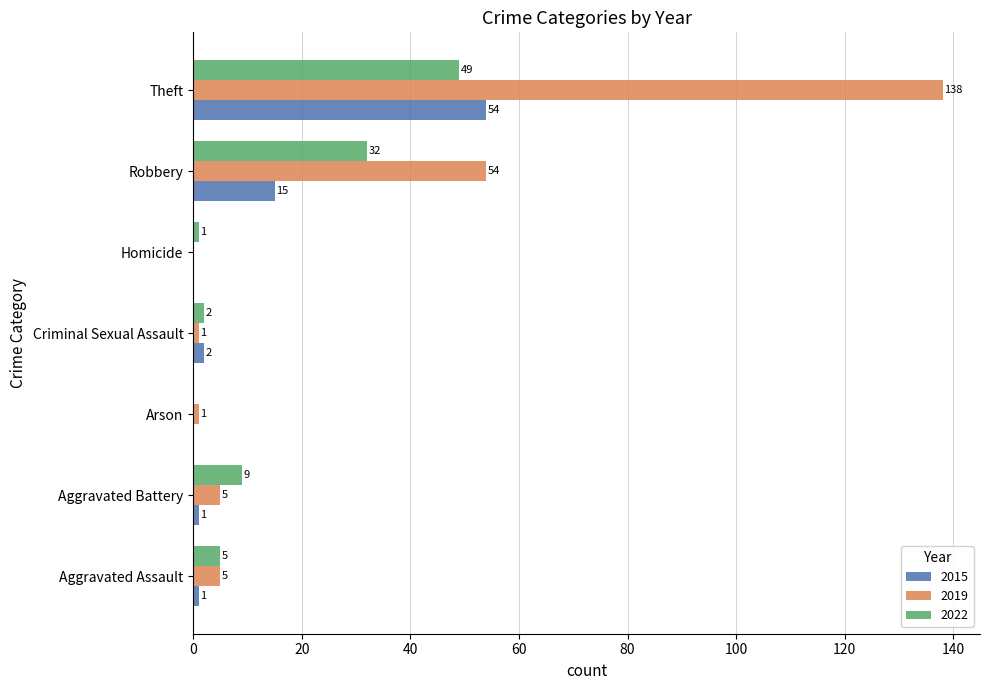

How many categories are shown in the chart?

7